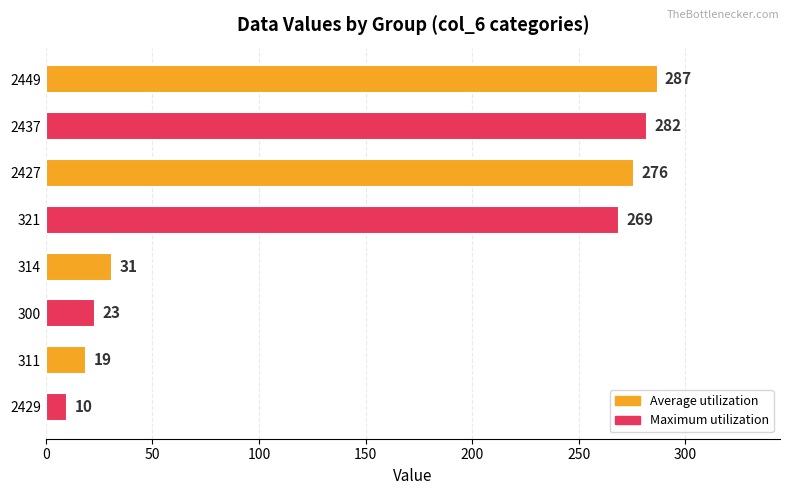

What is the change in value from 314 to 311?

-12